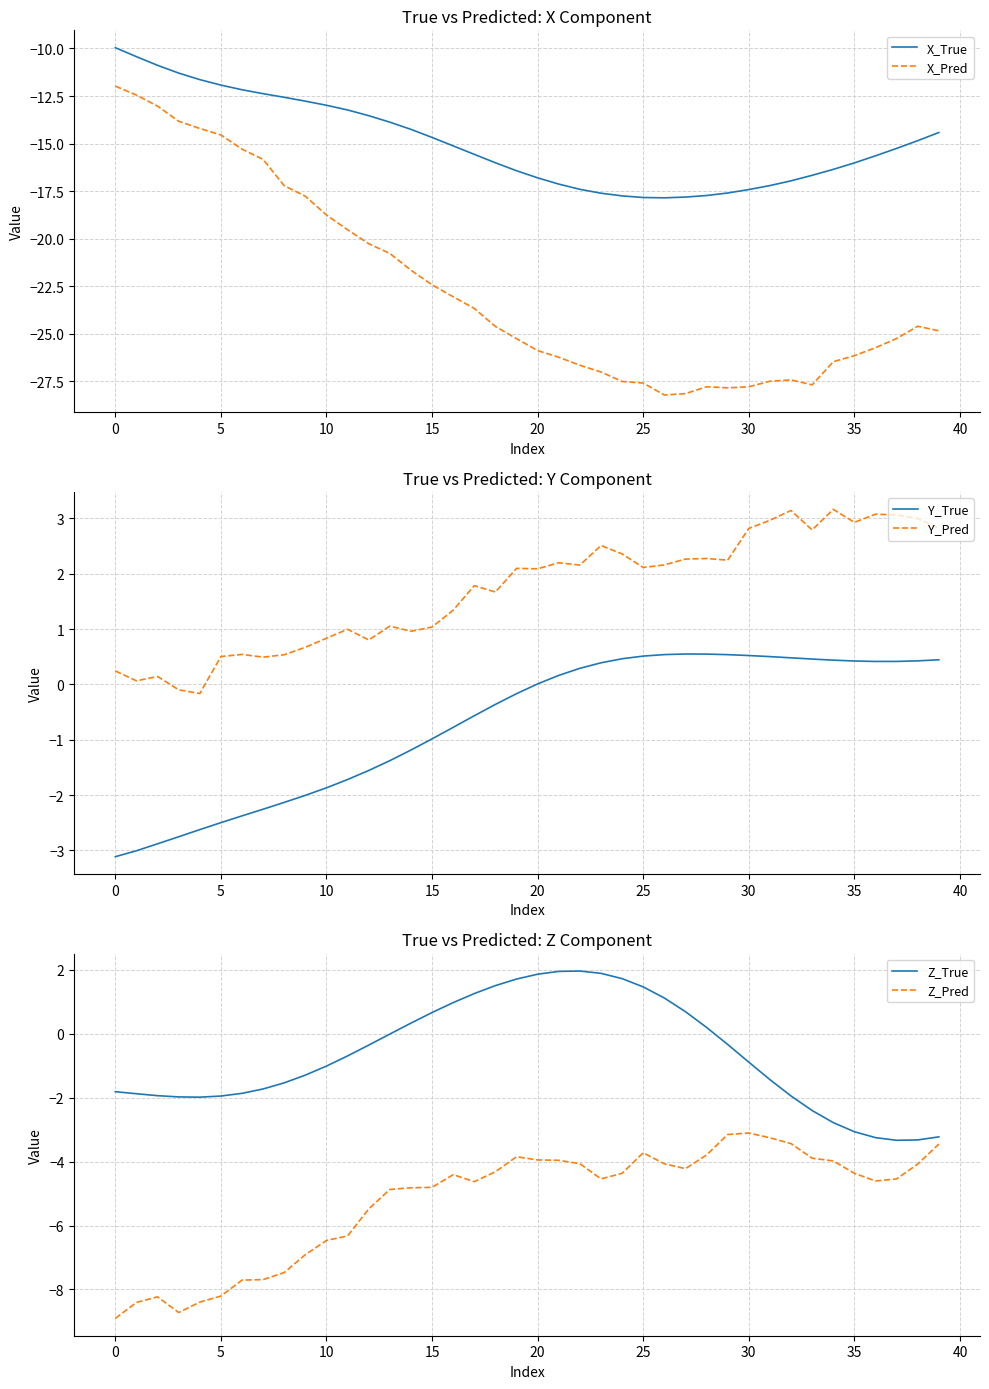

Which series has the largest total across all categories?

Y_Pred